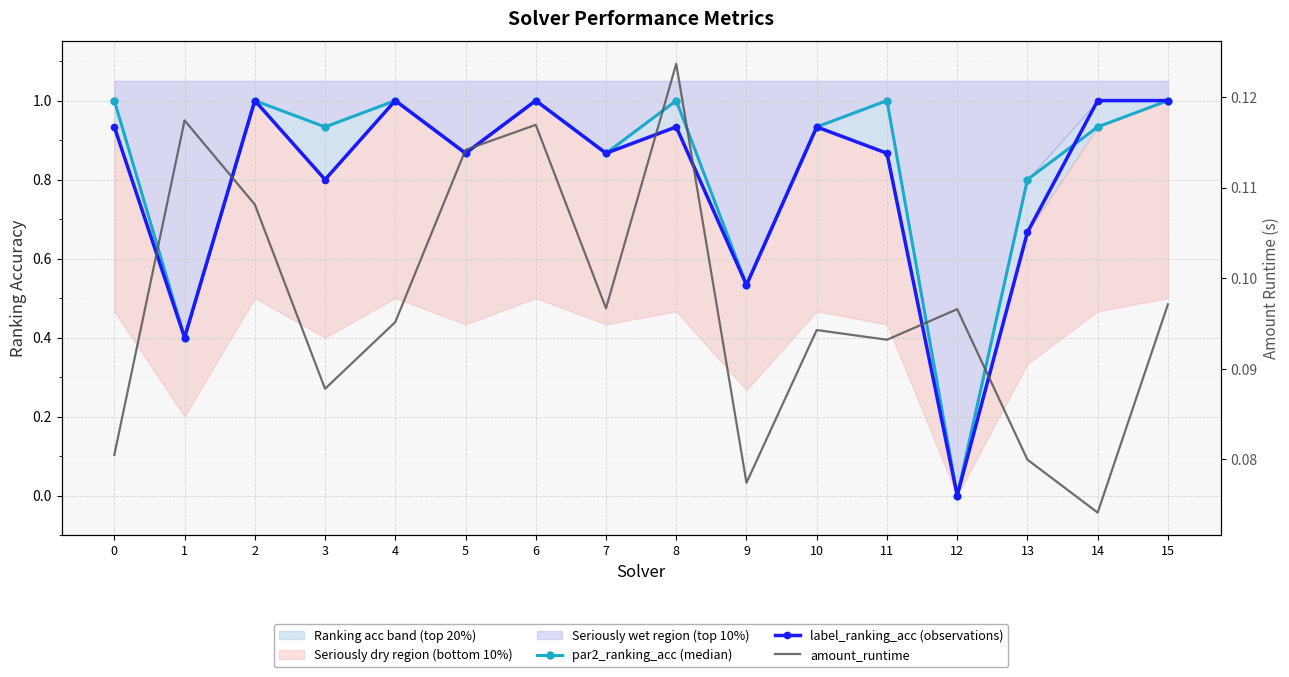

True or false: amount_runtime and label_ranking_acc (observations) cross at least once.

True